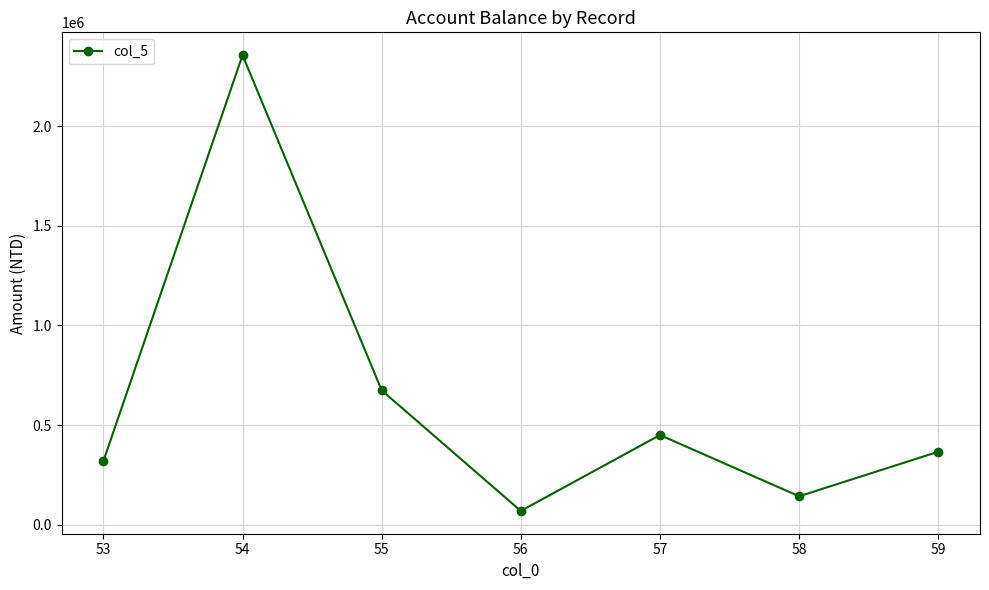

At which label is the value closest to 1212799?

55